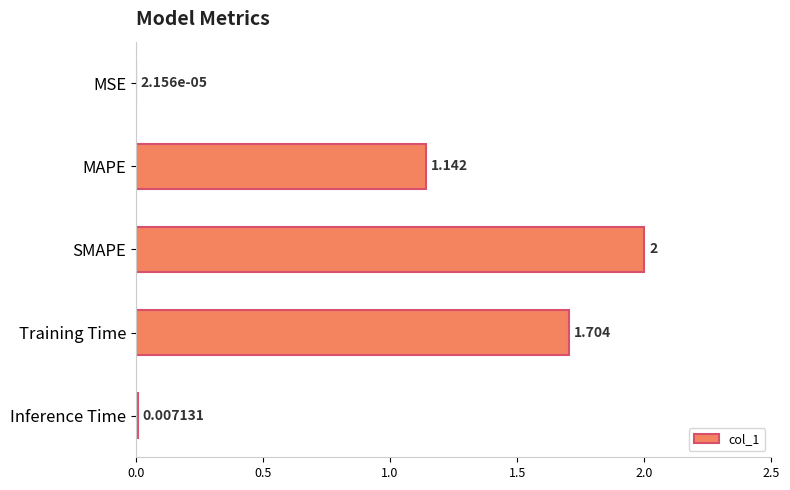

At which label is the value closest to 1?

MAPE